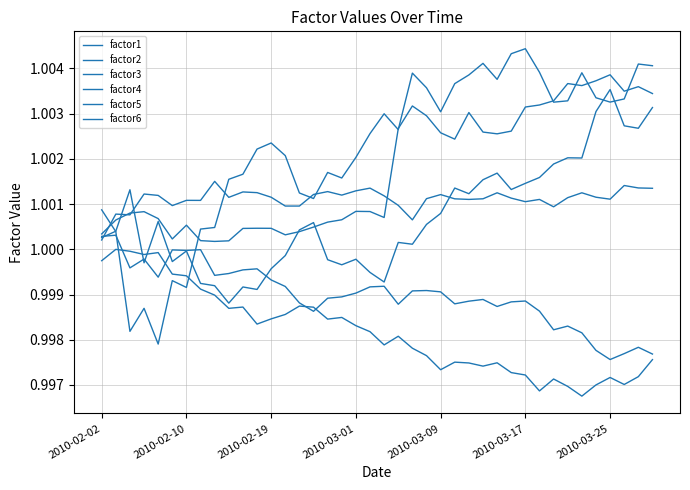

Where is the first local maximum for factor1?

2010-03-01